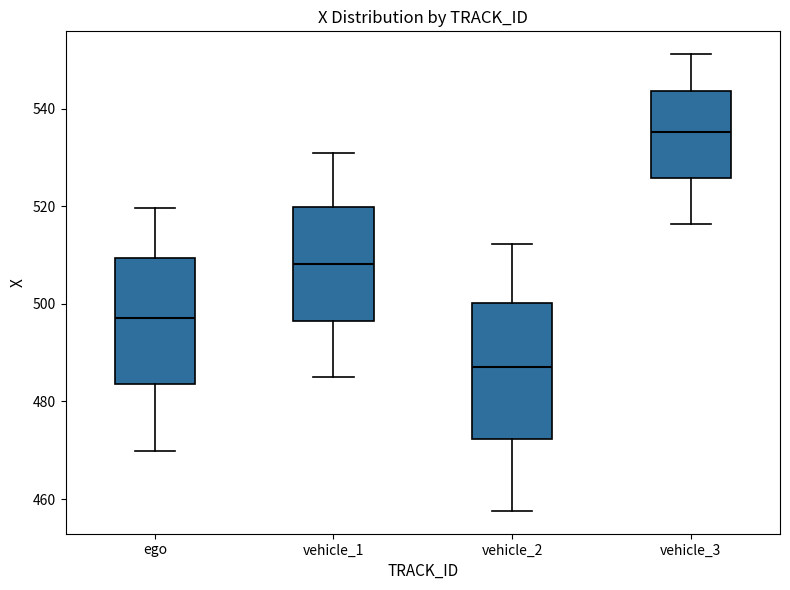

Reading left to right, transcribe this box plot: for each box, give where its median line is, the range the box spans, and where its two whiskers end, as read against the y-axis. The values are not printed on the chart, so give them approximately, as read against the axis.

ego: median 498, box 484 to 510, whiskers 470 to 520
vehicle_1: median 508, box 496 to 520, whiskers 484 to 530
vehicle_2: median 486, box 472 to 500, whiskers 458 to 512
vehicle_3: median 536, box 526 to 544, whiskers 516 to 552